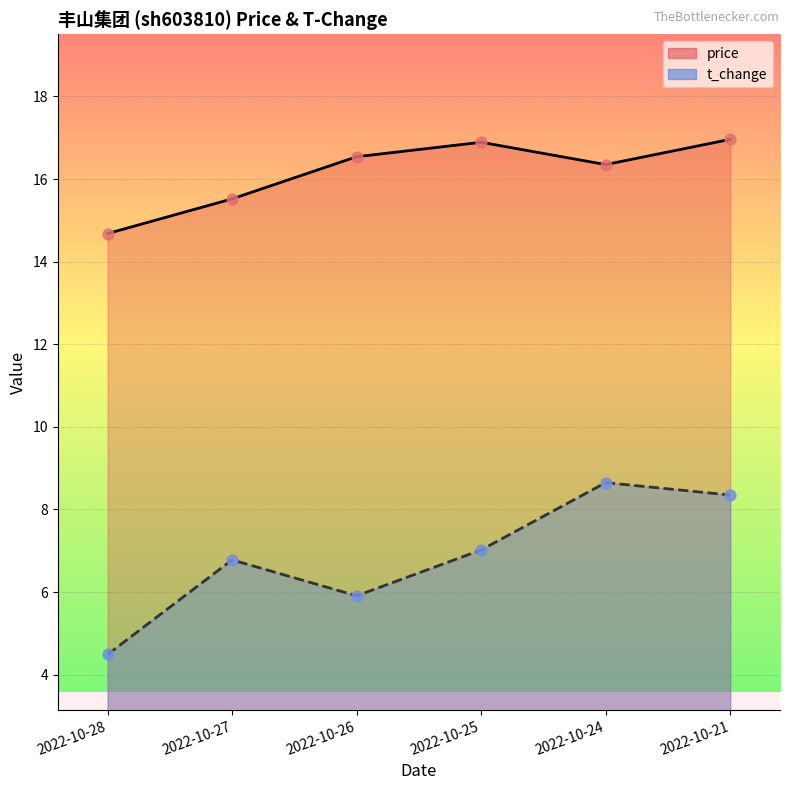

Which series has the widest spread of Y values?

t_change